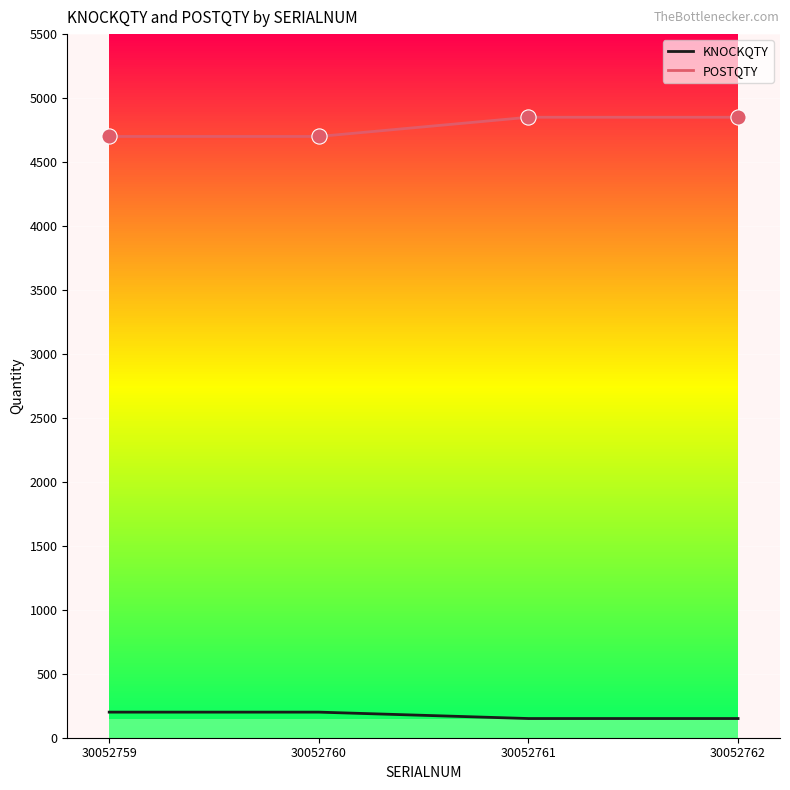

Is the value of KNOCKQTY at 30052762 greater than the value of POSTQTY at 30052762?

No